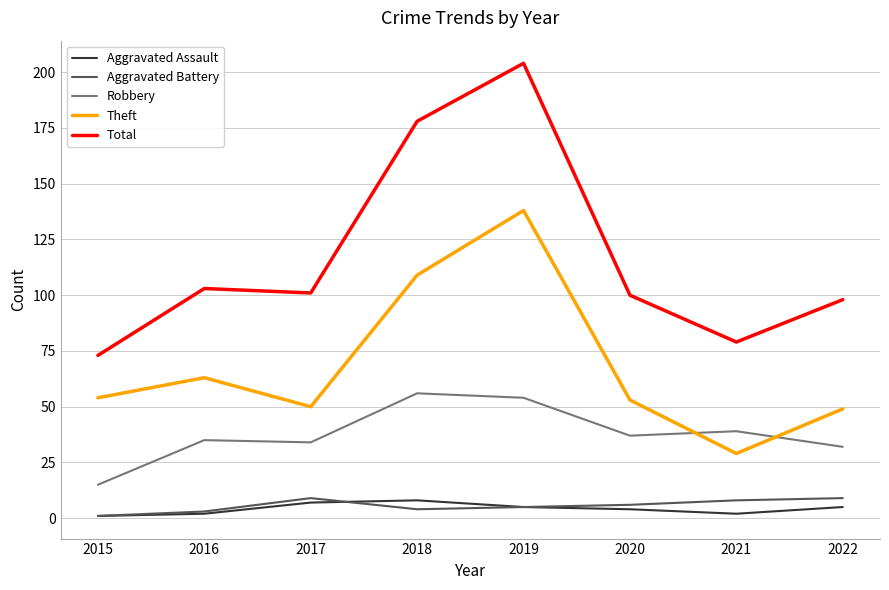

At which category is the sum across all series the highest?

2019